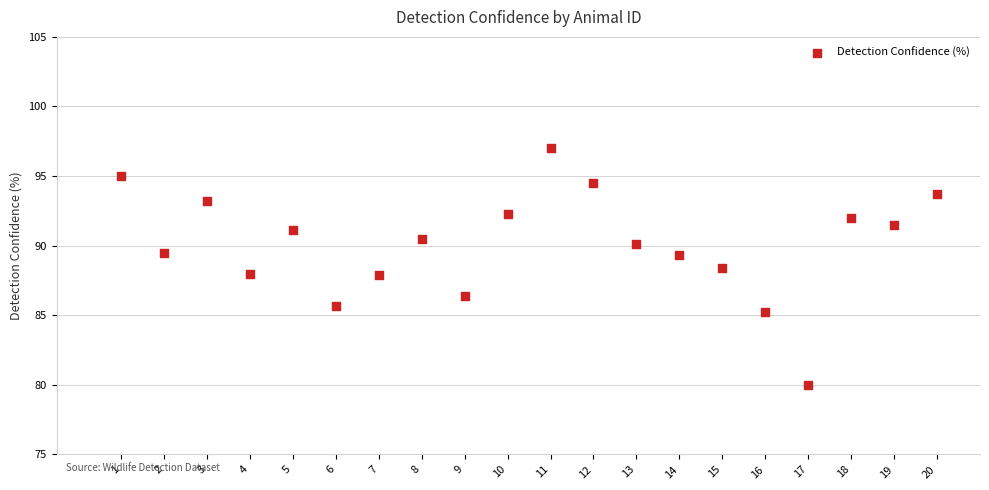

What is the range of Y values (max minus min)?

17.0